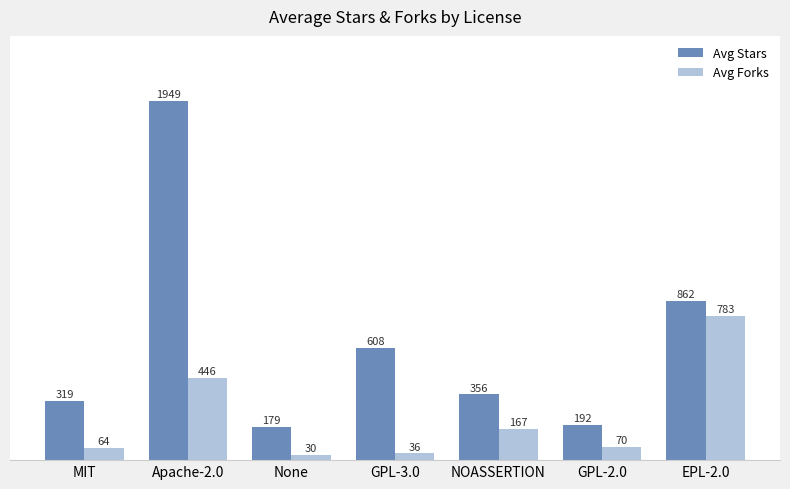

What is the label of the 5th bar from the right?

None